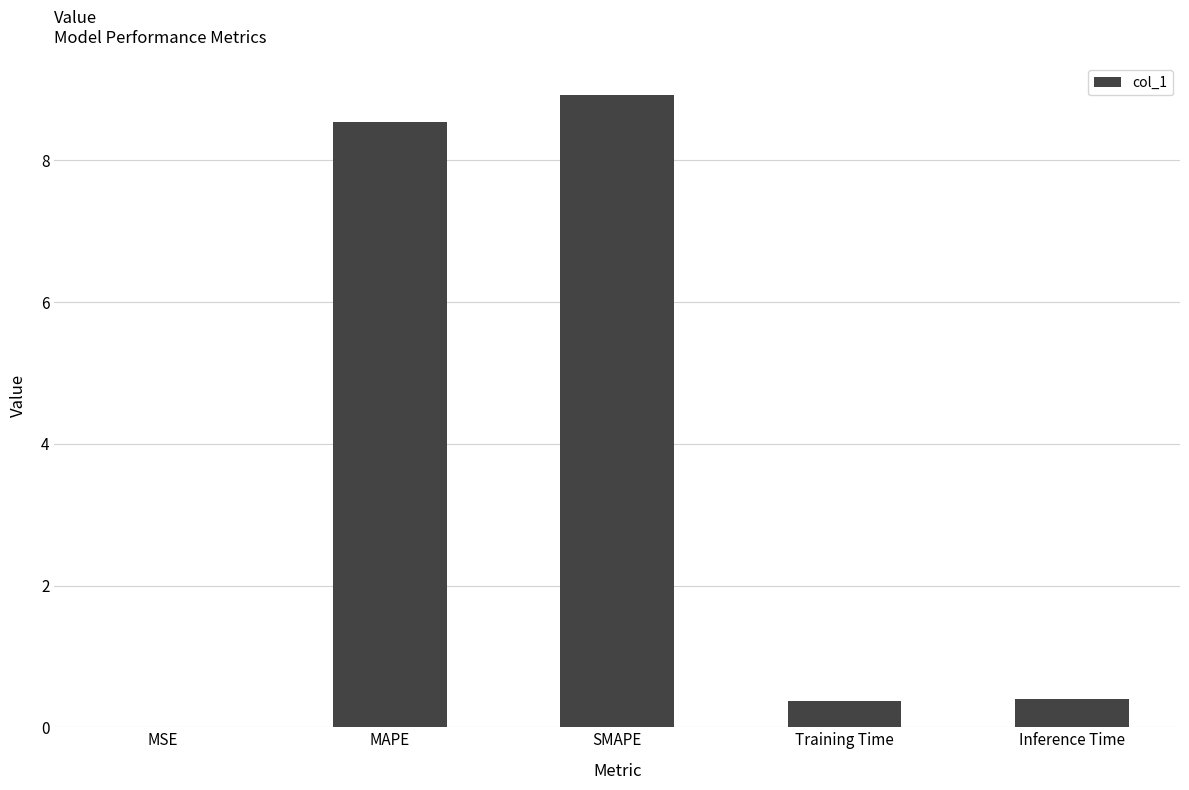

What is the maximum value shown in the chart?

8.9